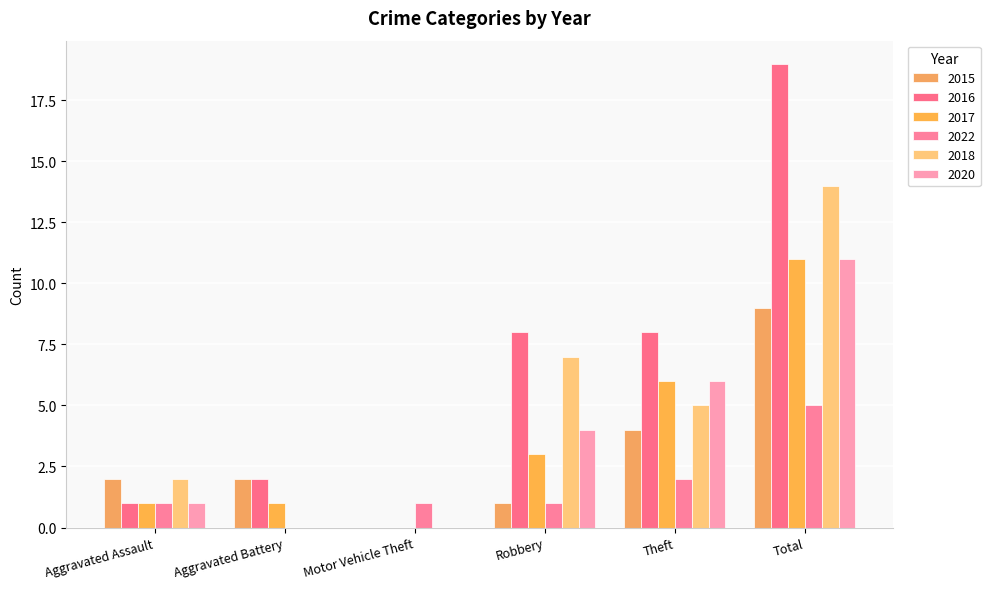

Which series has the largest total across all categories?

2016